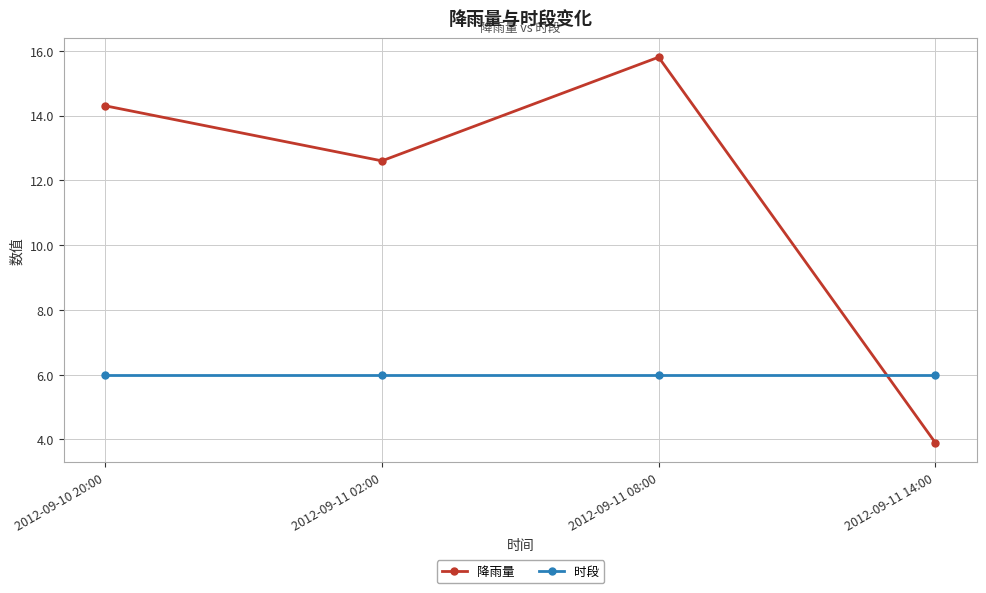

Reading left to right, what are all the values shown in this chart?

降雨量: 14.3	12.6	15.8	3.9
时段: 6.0	6.0	6.0	6.0